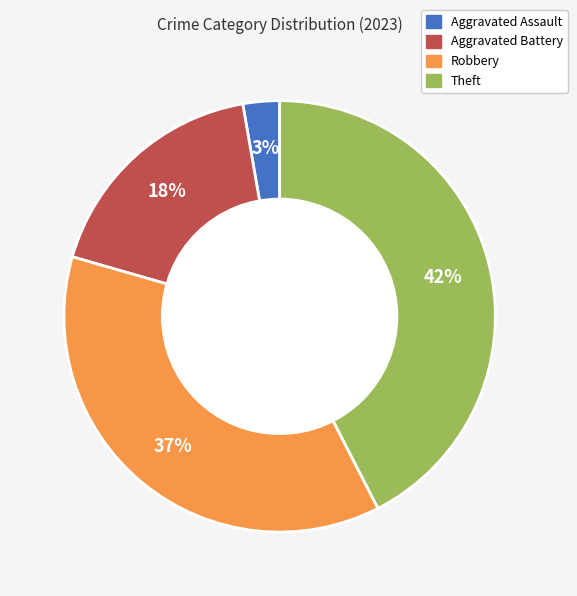

To the nearest percent, what is the average slice percentage?

25%